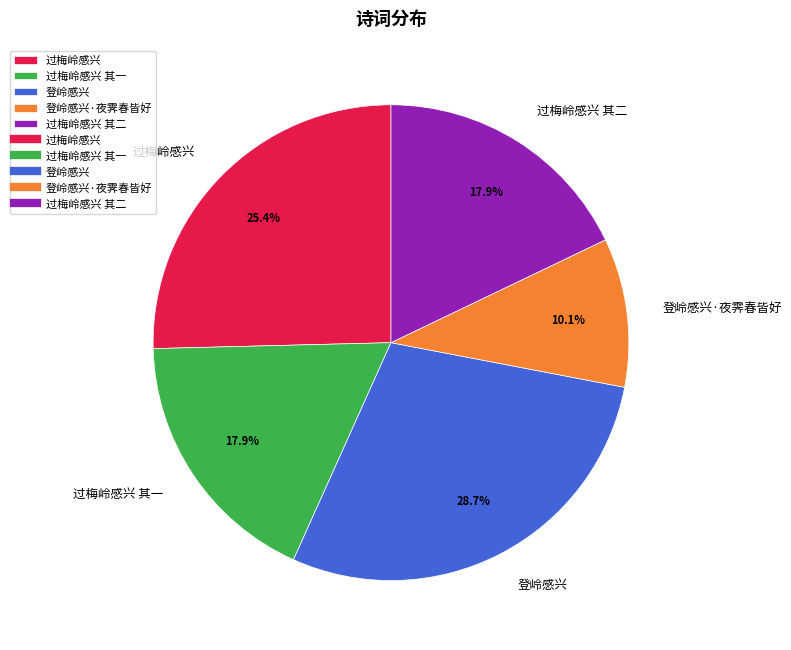

How many slices are in this pie chart?

5